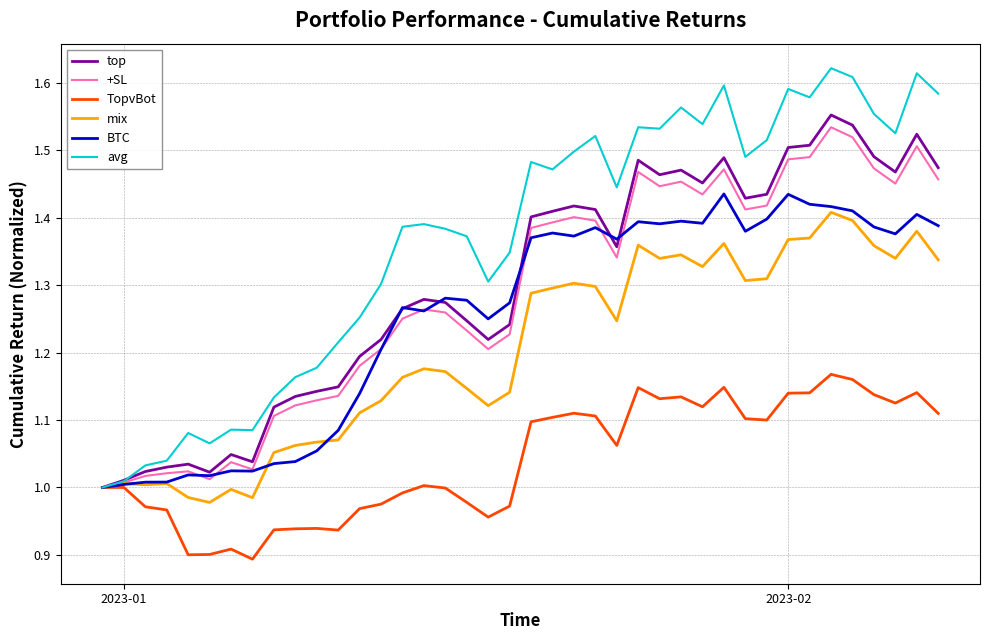

Which series has the largest total across all categories?

avg